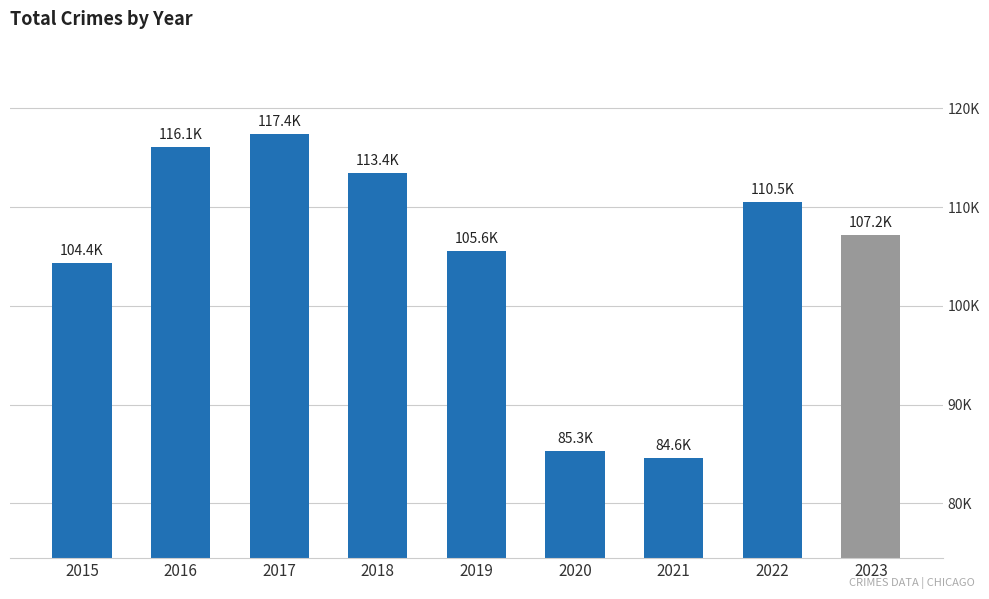

List the labels in order of value, smallest first.

2021, 2020, 2015, 2019, 2023, 2022, 2018, 2016, 2017